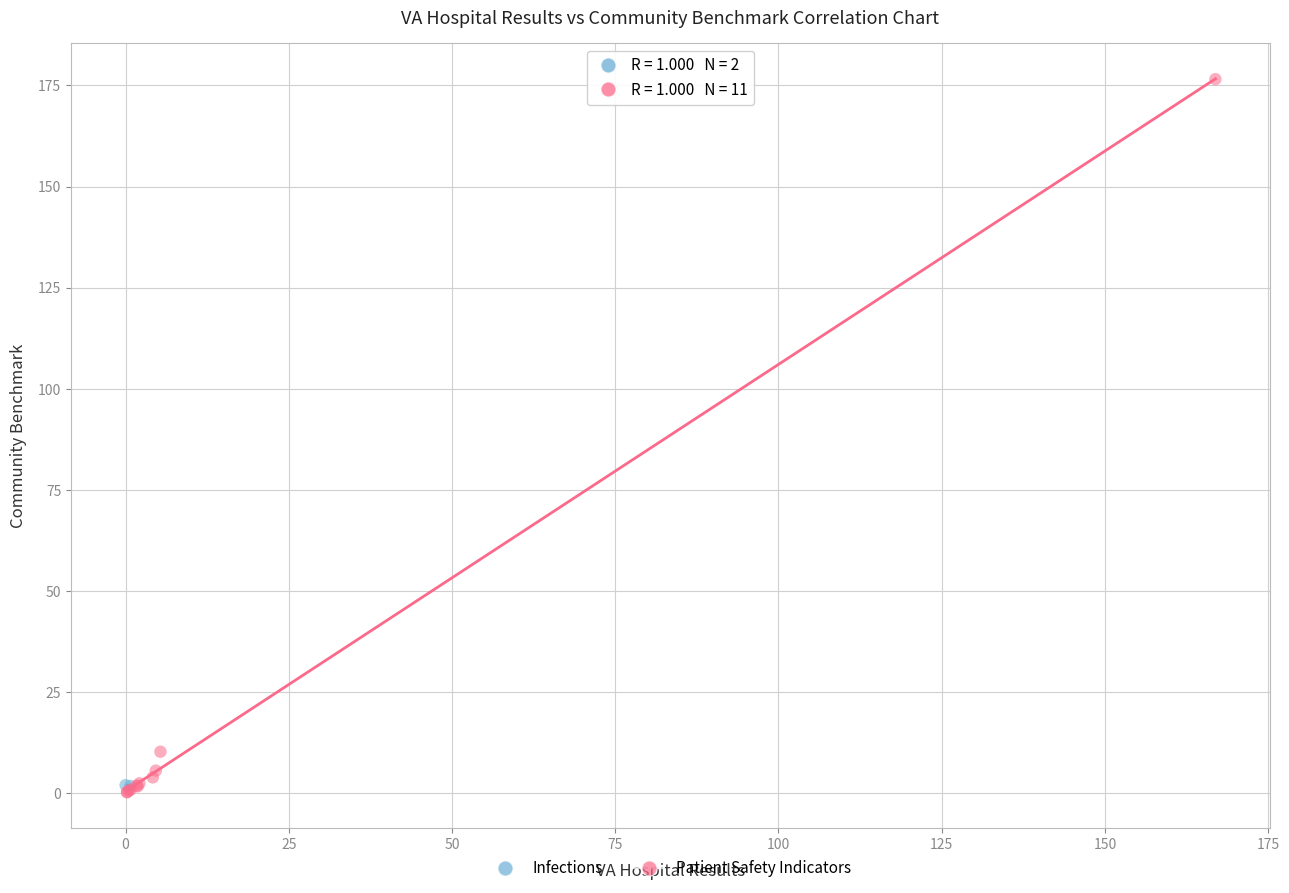

What are all the series names shown in the legend?

Infections, Patient Safety Indicators